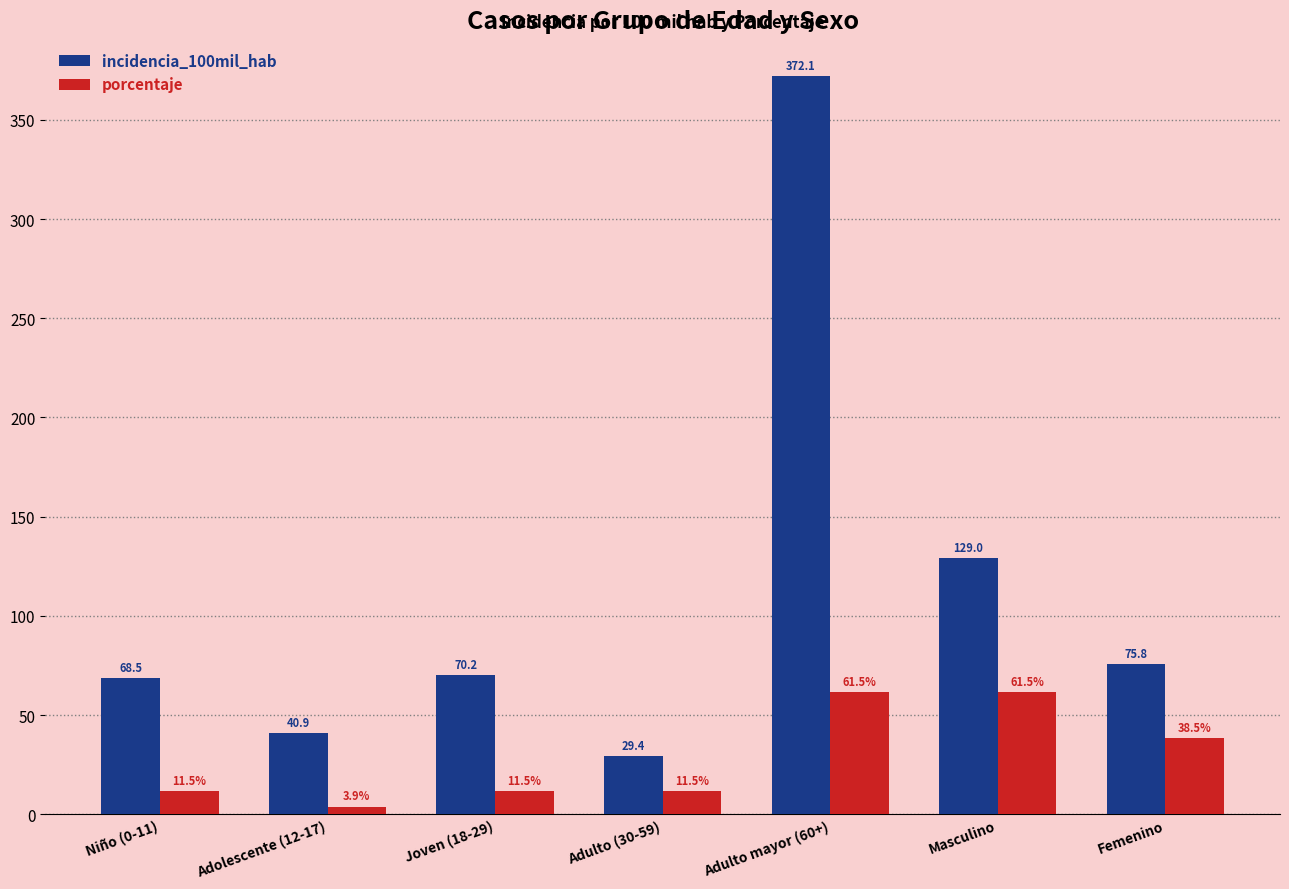

Which series changed the most between Adulto (30-59) and Femenino?

incidencia_100mil_hab